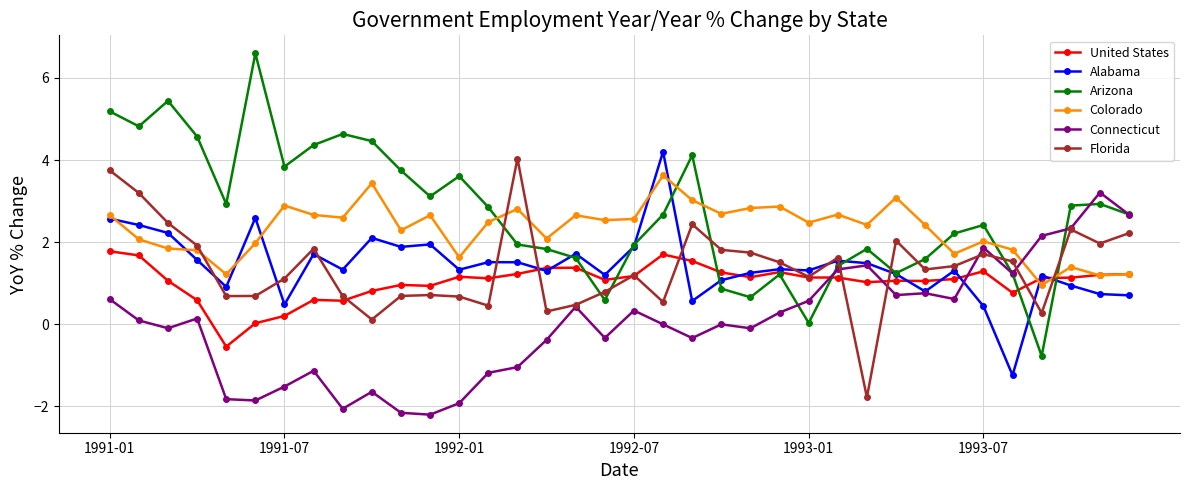

What is the minimum value for Florida?

-1.8